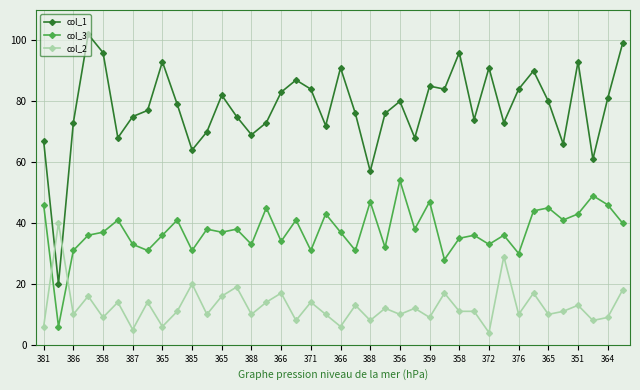

Which series has the largest total across all categories?

col_1